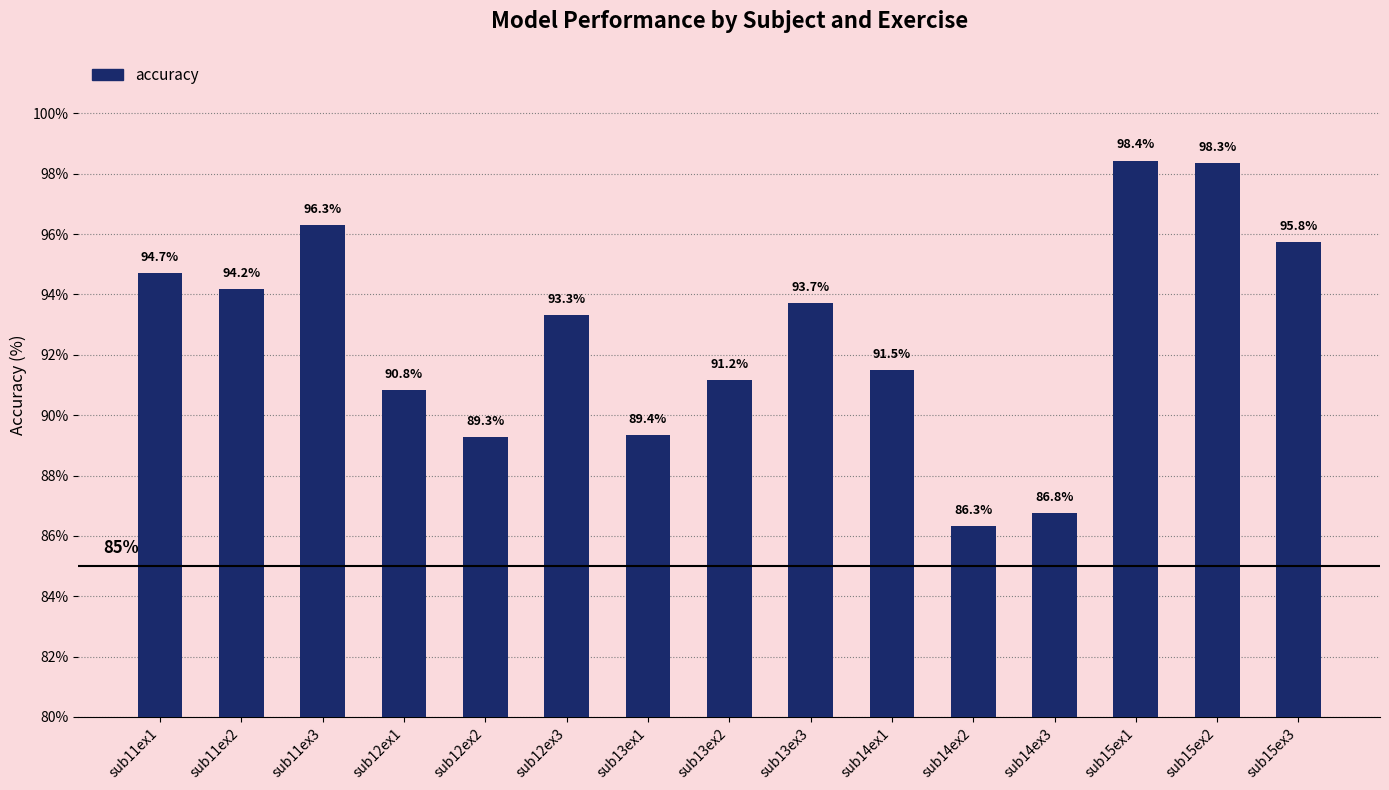

What is the label of the 5th bar from the right?

sub14ex2